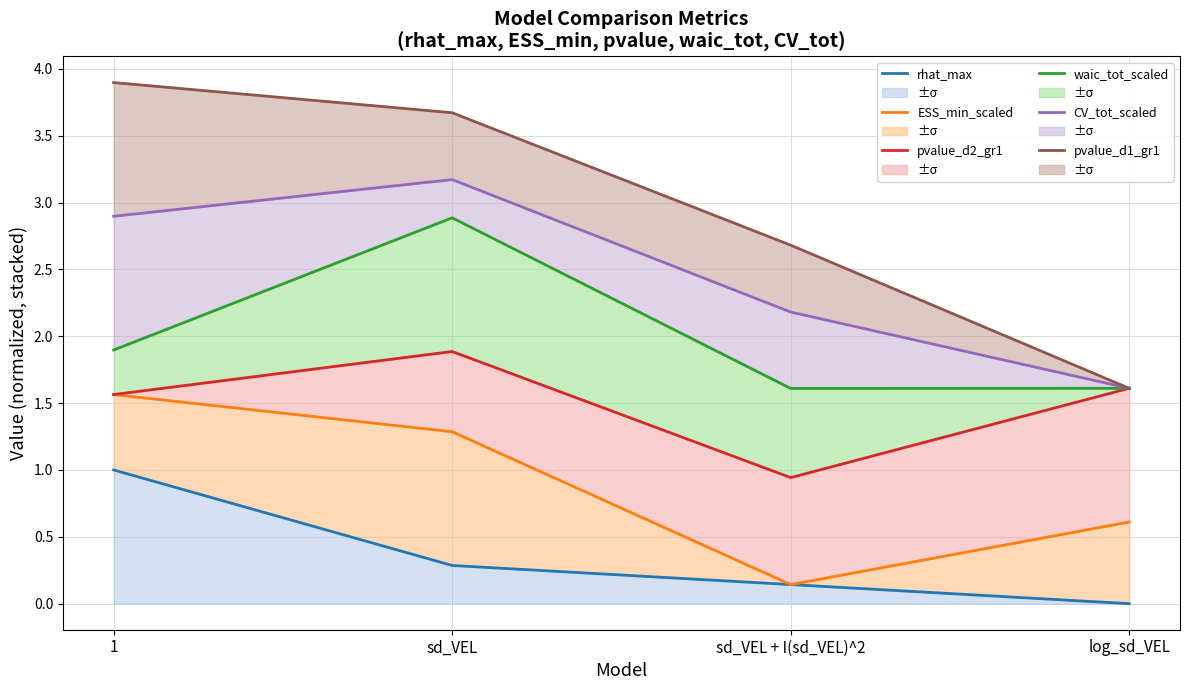

The ESS_min_scaled series shows 2.3 at 1. True or false?

False